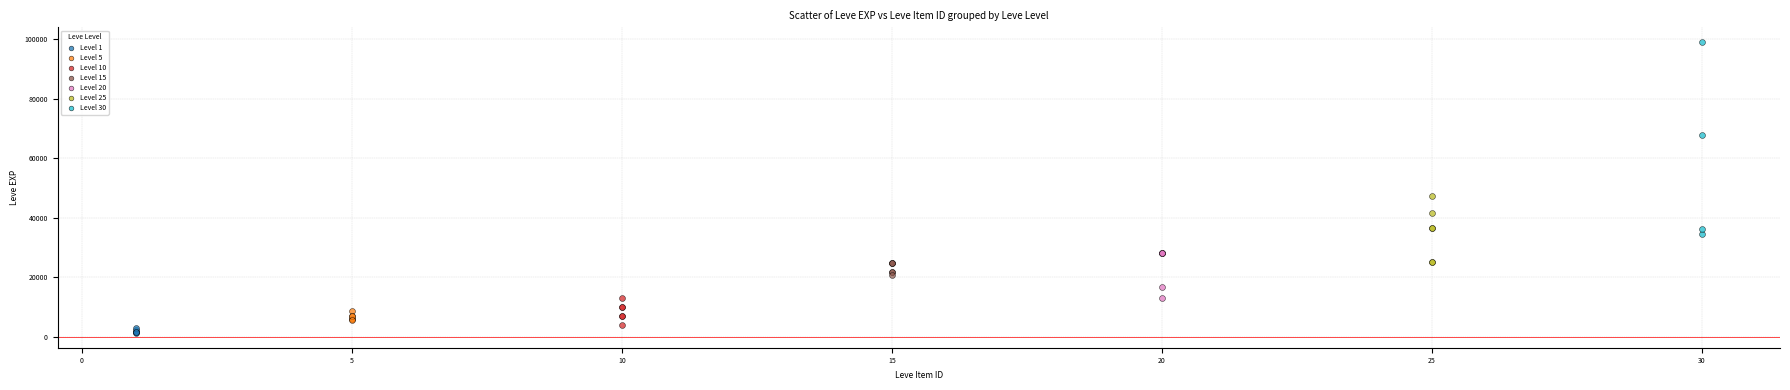

Which series reaches the maximum Y coordinate?

Level 30